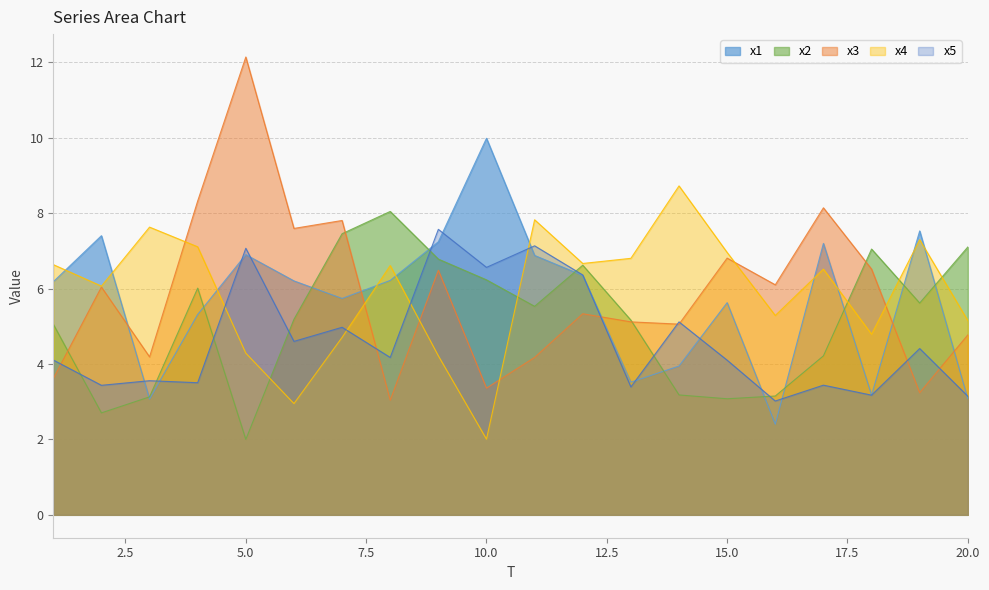

Does the chart display data point markers on the line(s)?

No